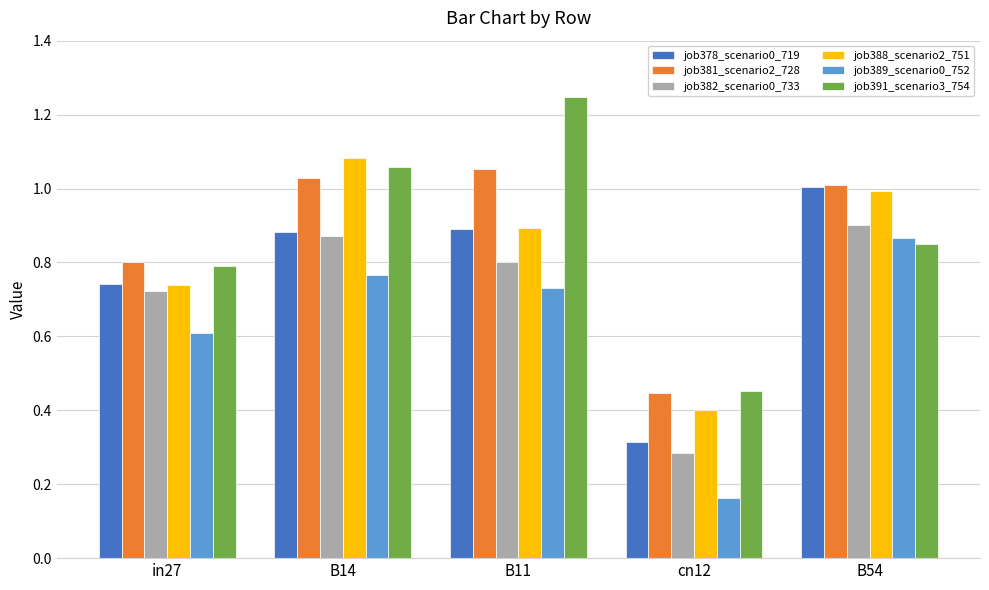

At which label does job391_scenario3_754 reach its minimum?

cn12